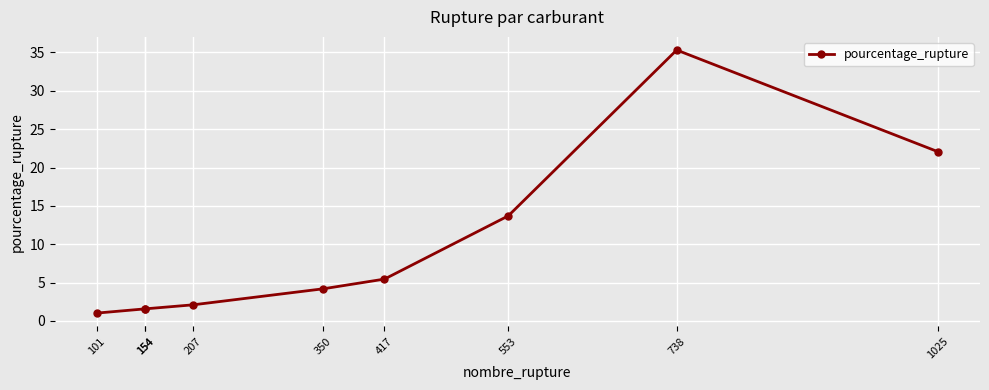

Where does the data first go above 4?

350